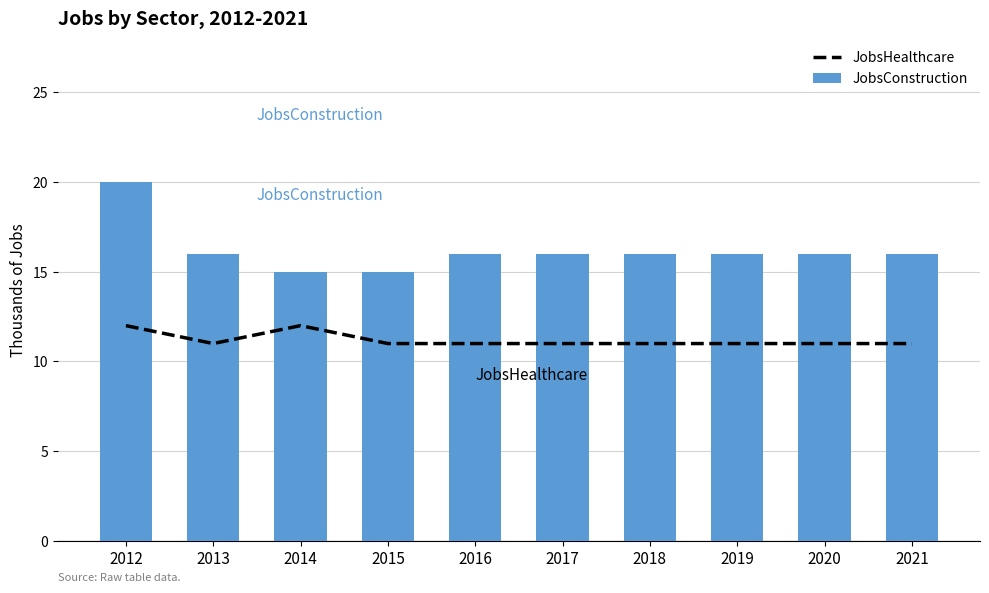

Rank the series by their maximum value, from lowest to highest.

JobsHealthcare, JobsConstruction